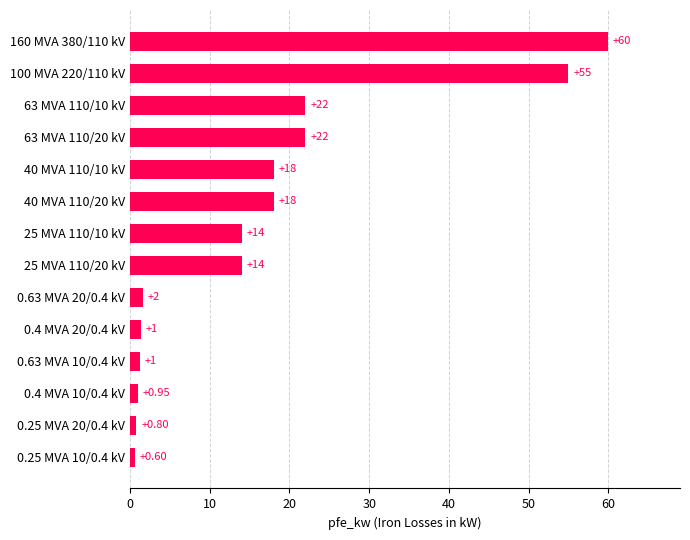

Which has a higher value, 25 MVA 110/20 kV or 0.25 MVA 10/0.4 kV?

25 MVA 110/20 kV